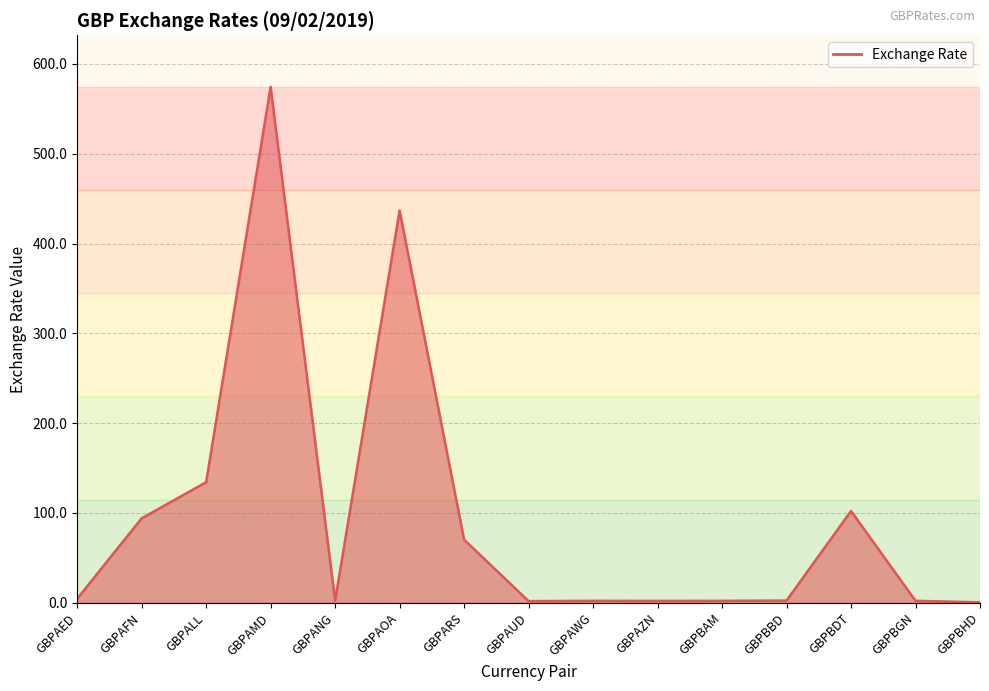

Read the value at GBPAMD.

574.4